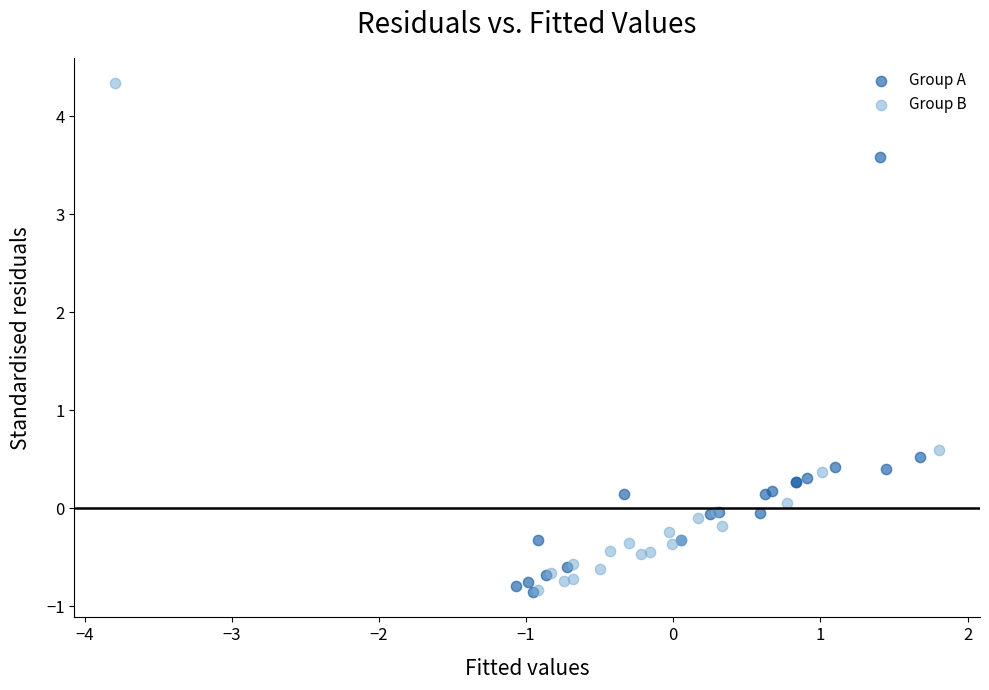

What are all the series names shown in the legend?

Group A, Group B